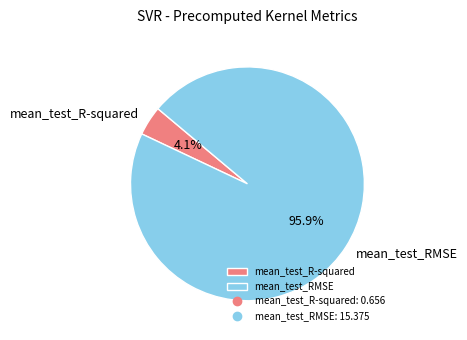

How many segments does this pie chart have?

2